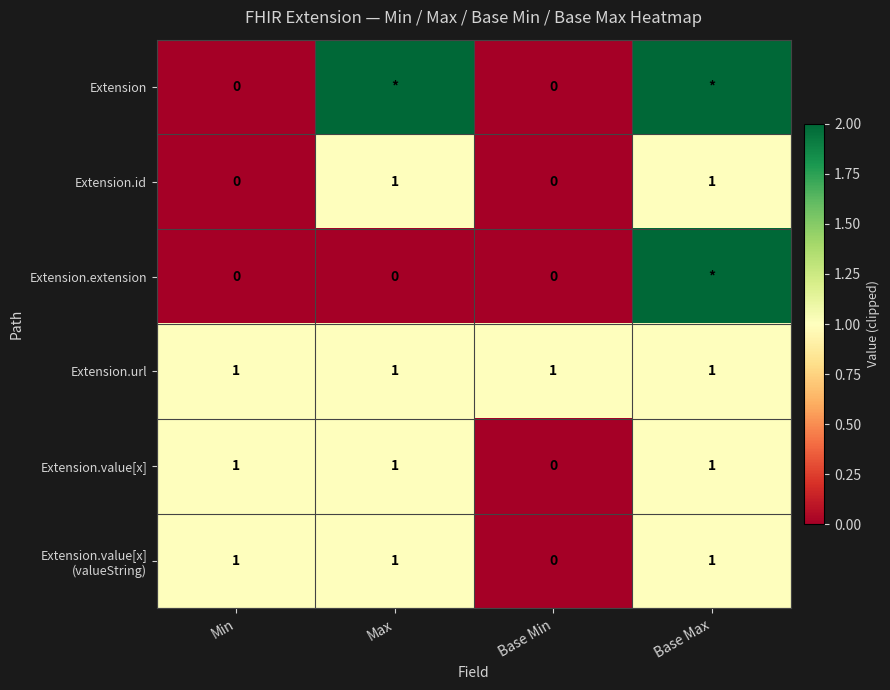

How many Extension.value[x] values are between 1 and 2?

3